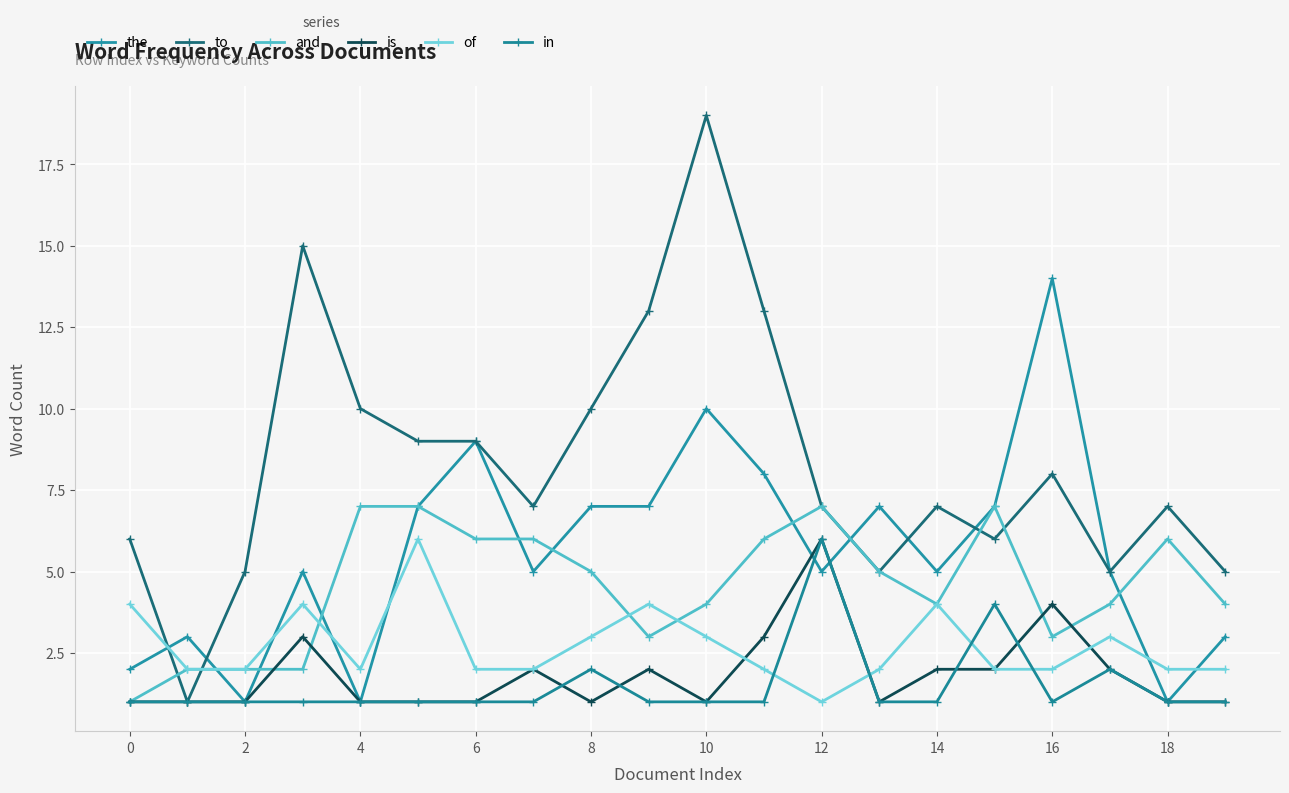

Reading right to left, extract all data points from this chart.

the: 3	1	5	14	7	5	7	5	8	10	7	7	5	9	7	1	5	1	3	2
to: 5	7	5	8	6	7	5	7	13	19	13	10	7	9	9	10	15	5	1	6
and: 4	6	4	3	7	4	5	7	6	4	3	5	6	6	7	7	2	2	2	1
is: 1	1	2	4	2	2	1	6	3	1	2	1	2	1	1	1	3	1	1	1
of: 2	2	3	2	2	4	2	1	2	3	4	3	2	2	6	2	4	2	2	4
in: 1	1	2	1	4	1	1	6	1	1	1	2	1	1	1	1	1	1	1	1